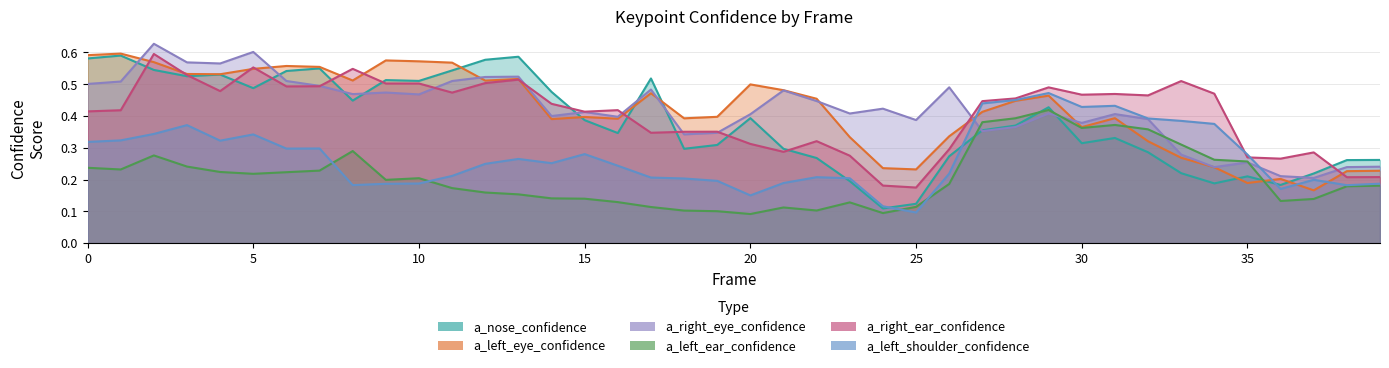

Rank the series at 9 from lowest to highest value.

a_left_shoulder_confidence, a_left_ear_confidence, a_right_eye_confidence, a_right_ear_confidence, a_nose_confidence, a_left_eye_confidence